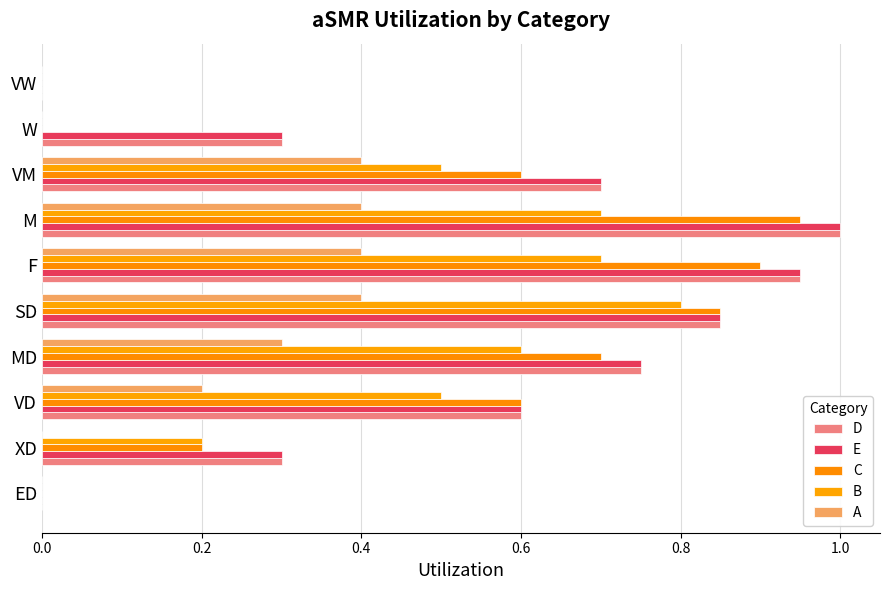

At how many categories does at least one series exceed 0?

8